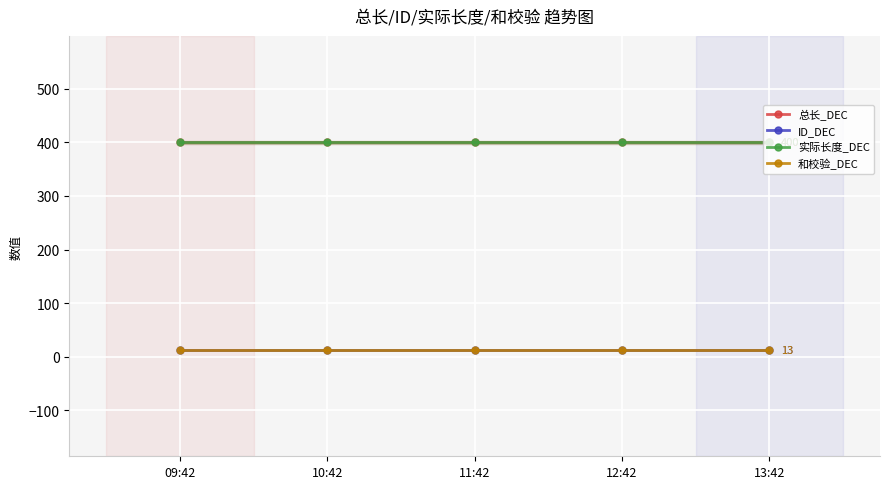

Is this an area chart (filled region under the line)?

No